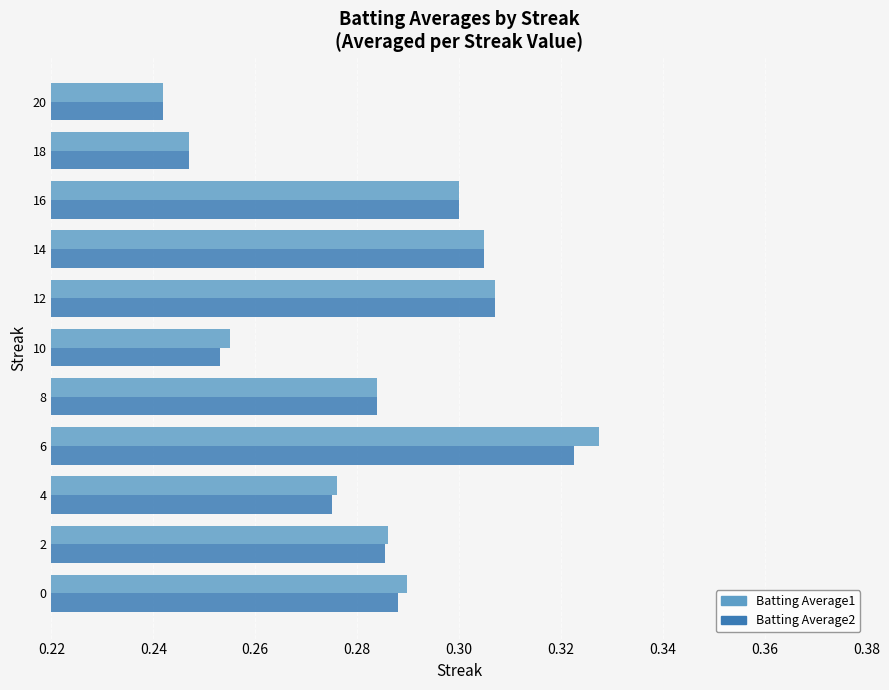

At which category is the sum across all series the highest?

6